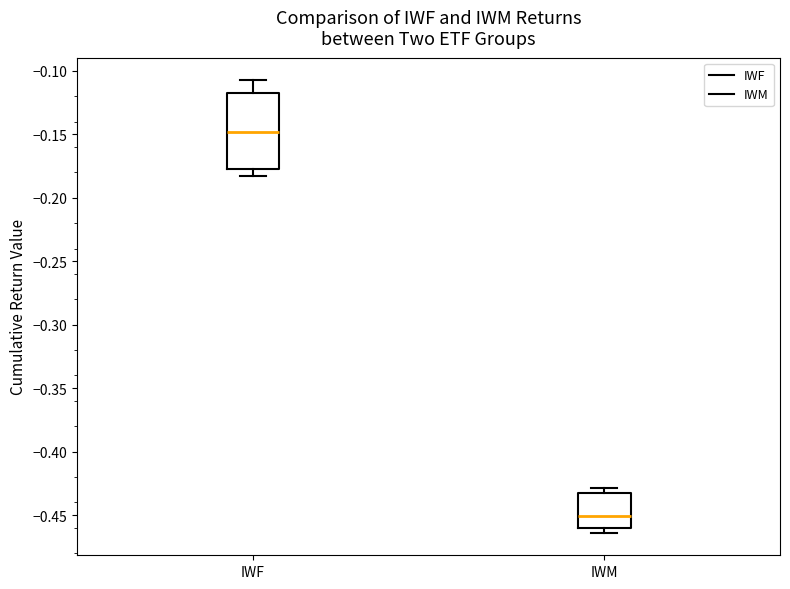

Where is the upper edge of the box for IWF on the y-axis? The values are not printed on the chart, so give them approximately, as read against the axis.

-0.115